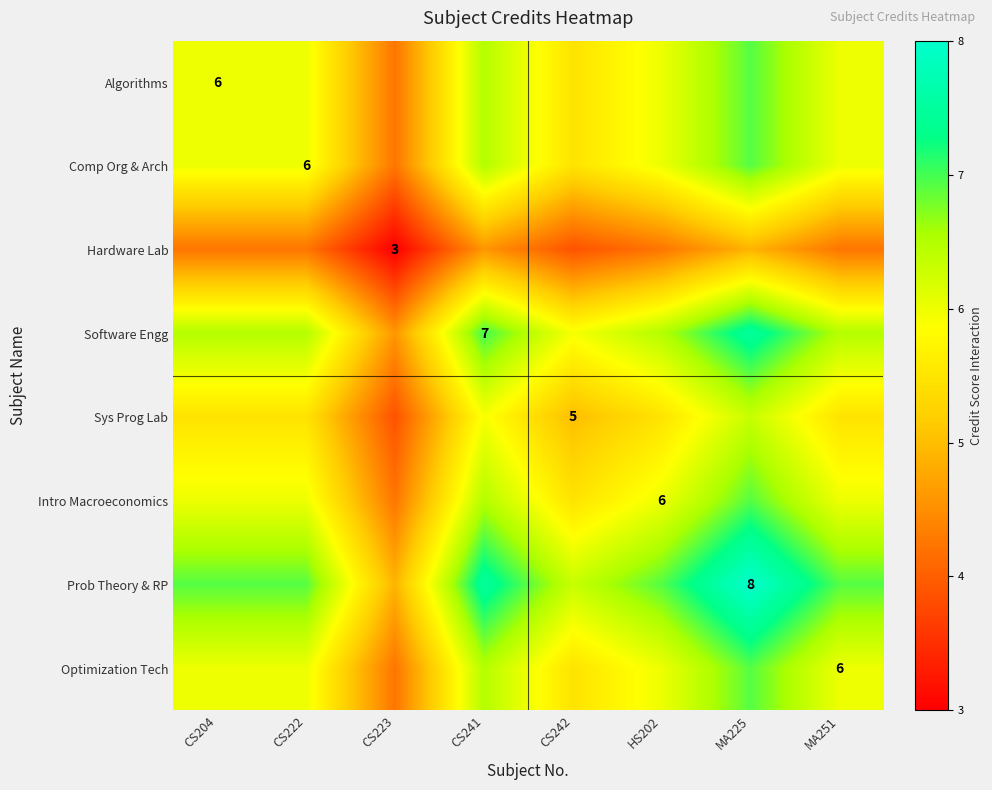

Rank the series by their maximum value, from lowest to highest.

Hardware Lab, Sys Prog Lab, Algorithms, Comp Org & Arch, Intro Macroeconomics, Optimization Tech, Software Engg, Prob Theory & RP